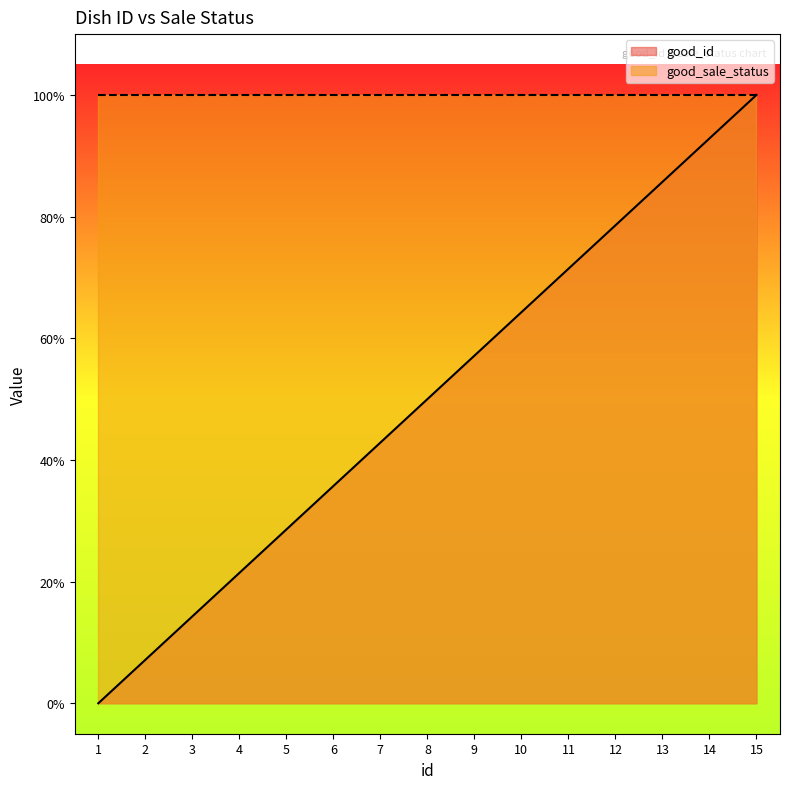

What is the difference between the maximum and minimum values?

1.0